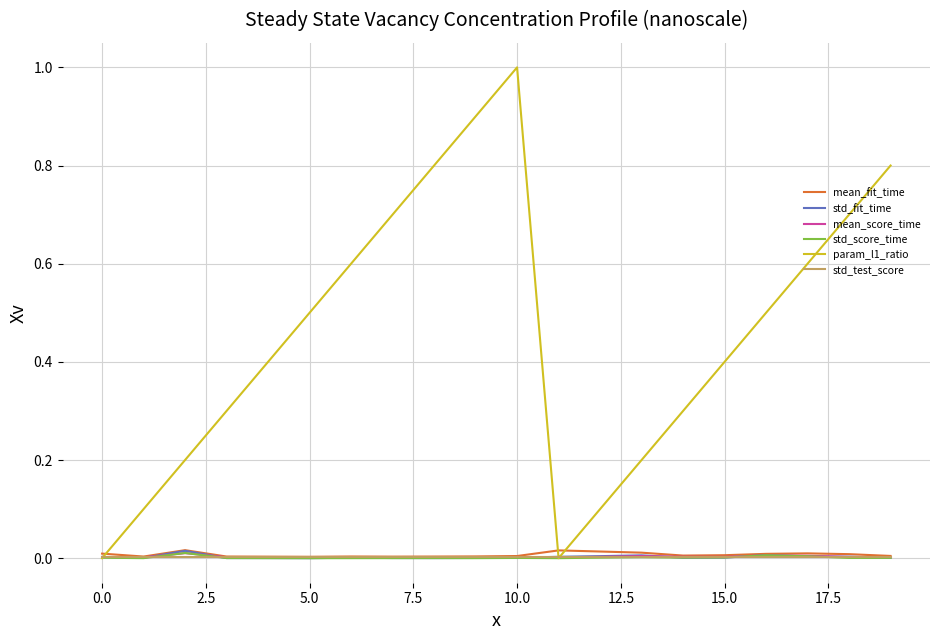

In mean_score_time, how many points are lower than both neighbors (excluding endpoints)?

5